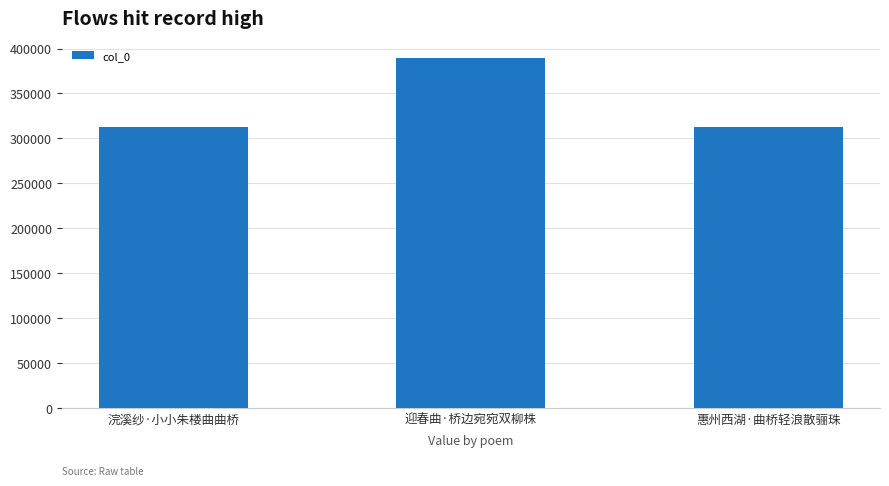

What is the maximum value shown in the chart?

389085